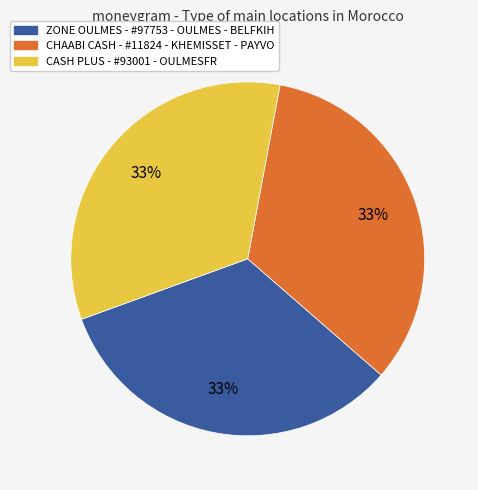

Is it true that CHAABI CASH - #11824 - KHEMISSET - PAYVO is 33% of the pie?

True